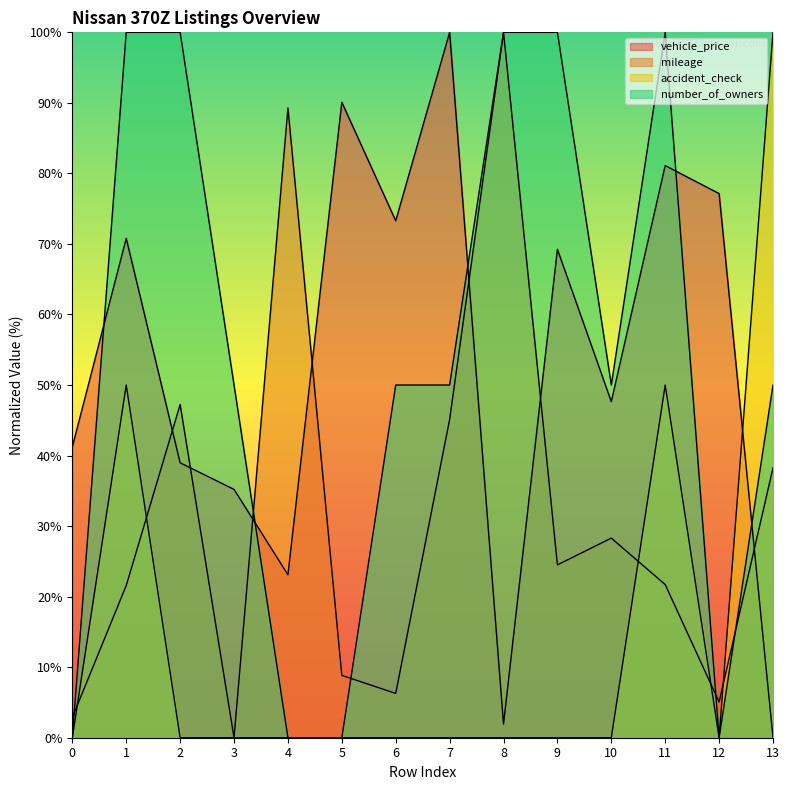

Reading left to right, what are all the values shown in this chart?

vehicle_price: 41.2	70.8	39.0	35.2	23.1	90.1	73.3	100.0	1.9	69.2	47.6	81.1	77.1	0.0
mileage: 2.9	21.6	47.2	0.0	89.3	8.8	6.3	45.1	100.0	24.5	28.3	21.7	5.1	38.3
accident_check: 0.0	50.0	0.0	0.0	0.0	0.0	0.0	0.0	0.0	0.0	0.0	50.0	0.0	100.0
number_of_owners: 0.0	100.0	100.0	50.0	0.0	0.0	50.0	50.0	100.0	100.0	50.0	100.0	0.0	50.0